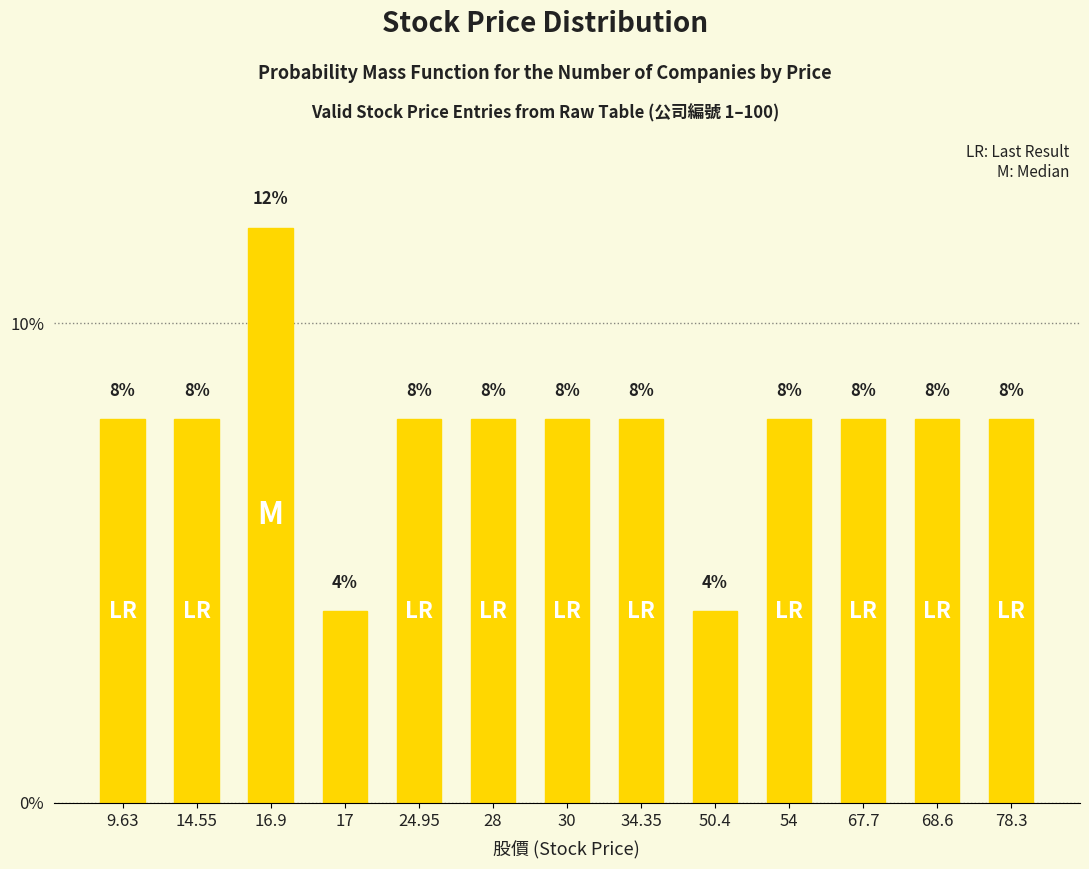

True or false: the data shows 11 at 28.

False